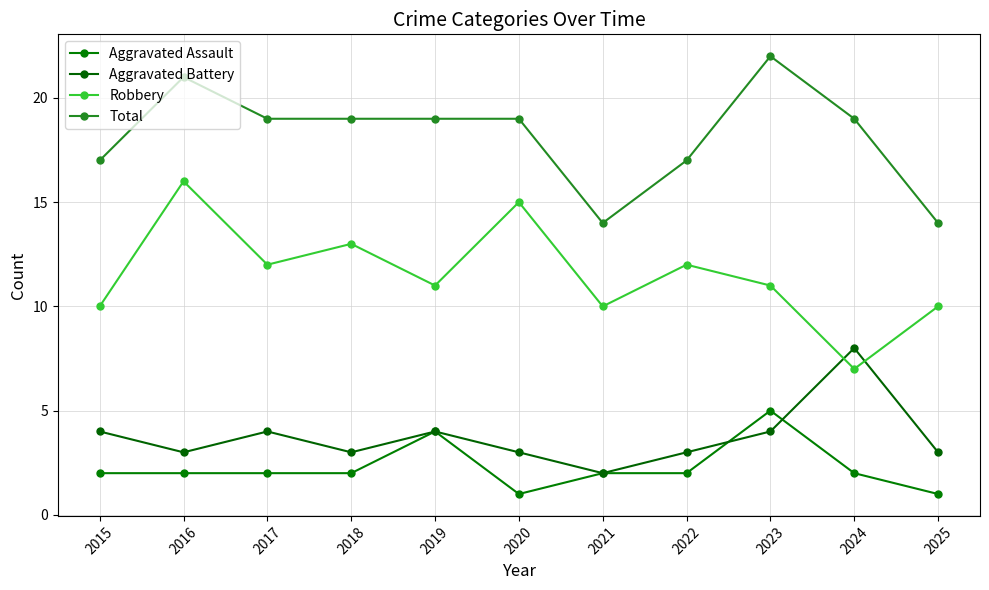

True or false: Total and Aggravated Battery cross at least once.

False